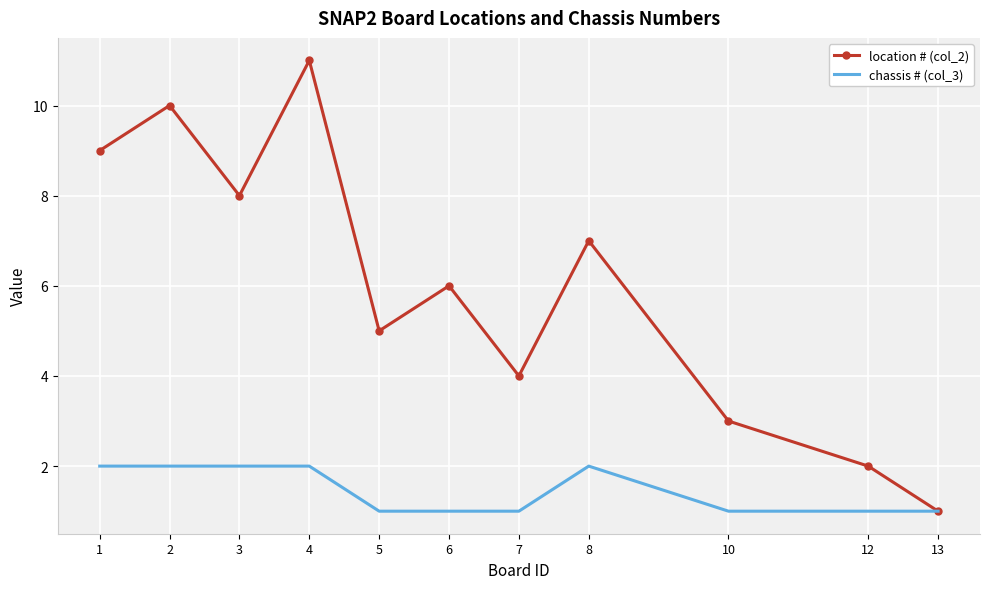

The location # (col_2) series shows 6 at 6. True or false?

True